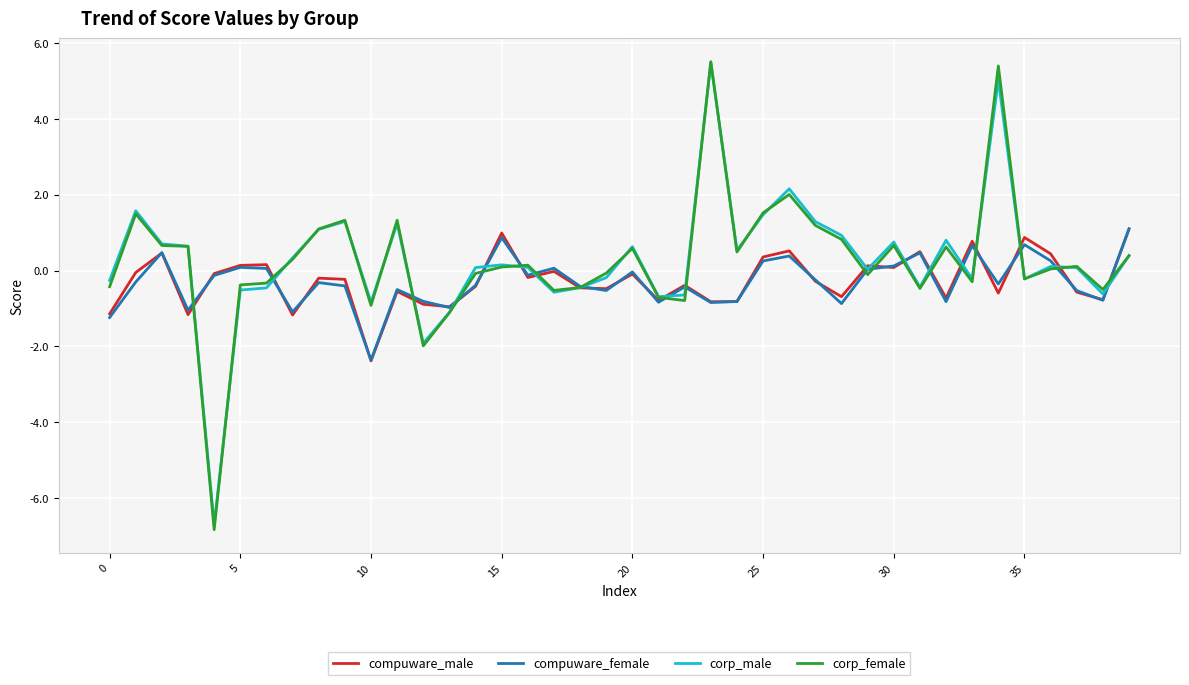

Which series ends up on top after the final intersection of corp_male and compuware_male?

compuware_male